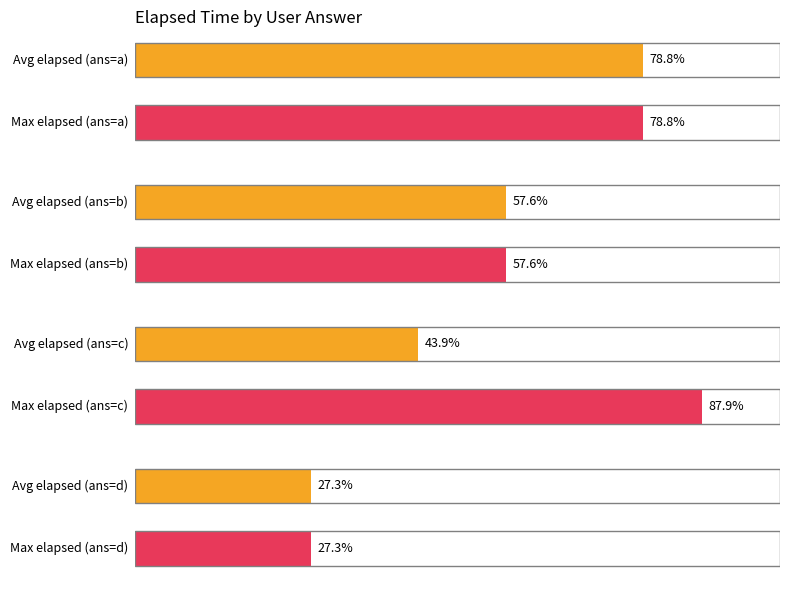

What is the difference between the maximum and minimum values in the Average elapsed_time series?

24000